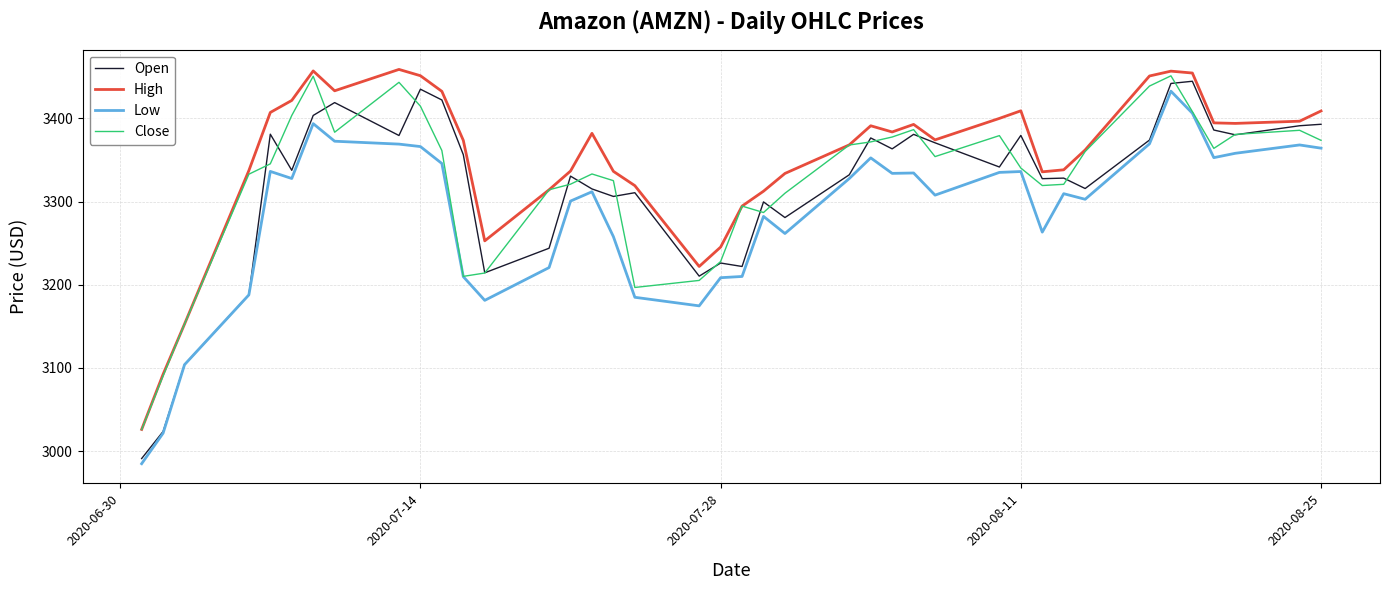

Which series has the largest range (max minus min)?

Open